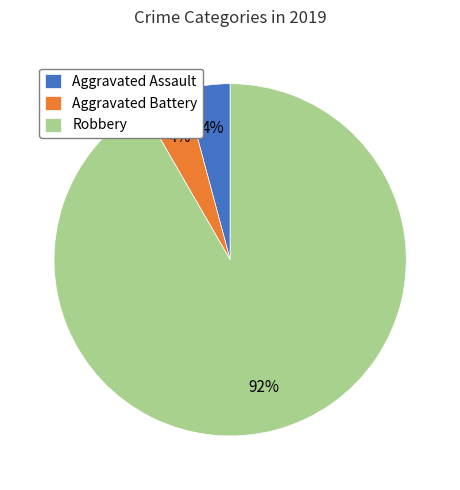

Count the number of slices in the pie.

3